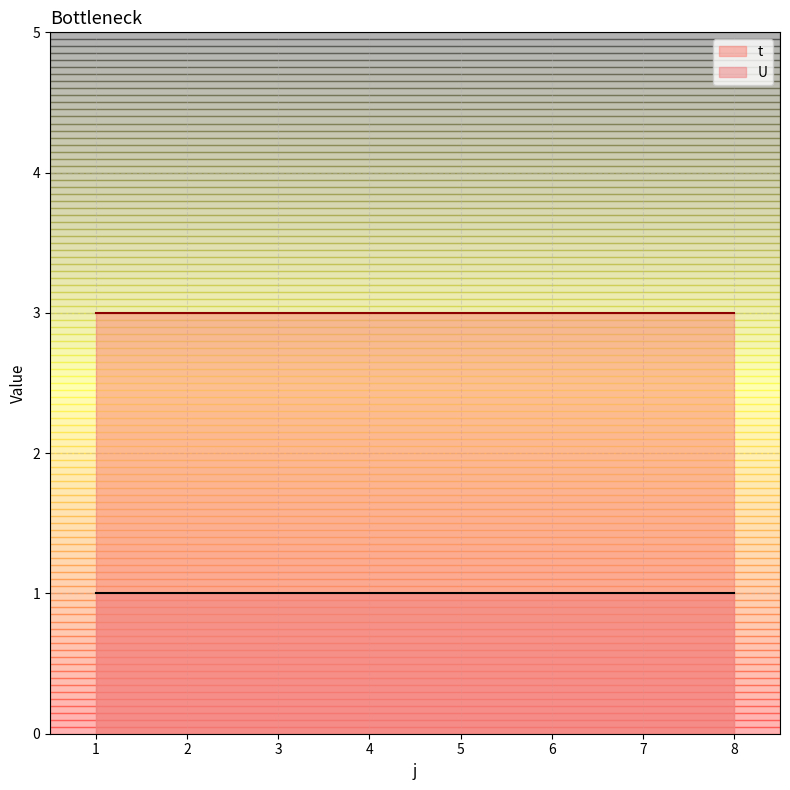

At which category is the sum across all series the highest?

1